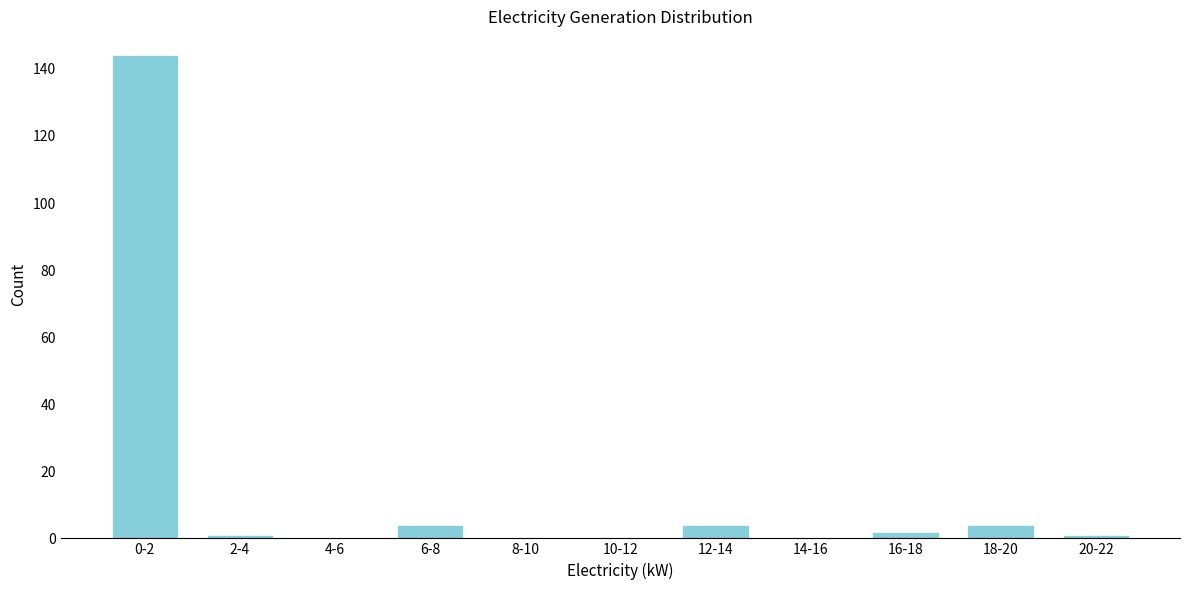

Reading left to right, extract all data points from this chart.

0-2=144	2-4=1	4-6=0	6-8=4	8-10=0	10-12=0	12-14=4	14-16=0	16-18=2	18-20=4	20-22=1